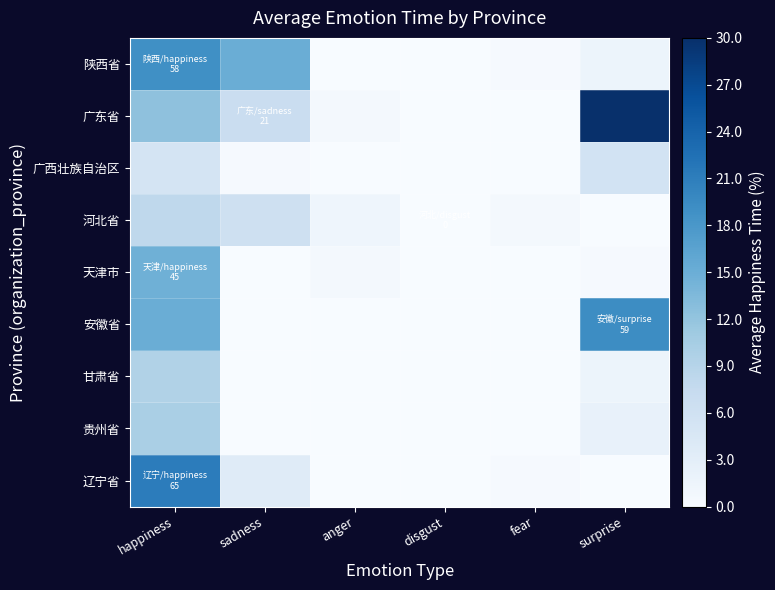

What is the spread (max minus min) of values at sadness?

15.0